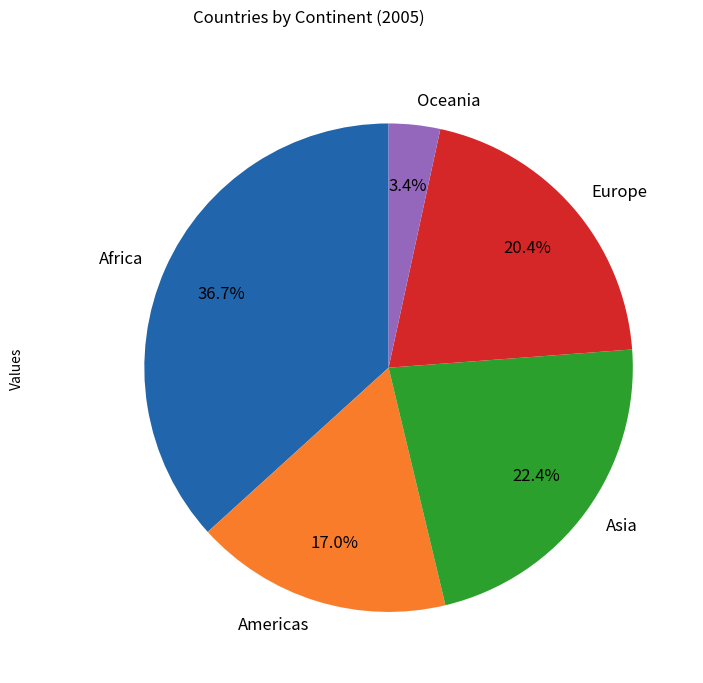

To the nearest percent, what portion does Asia represent?

22%